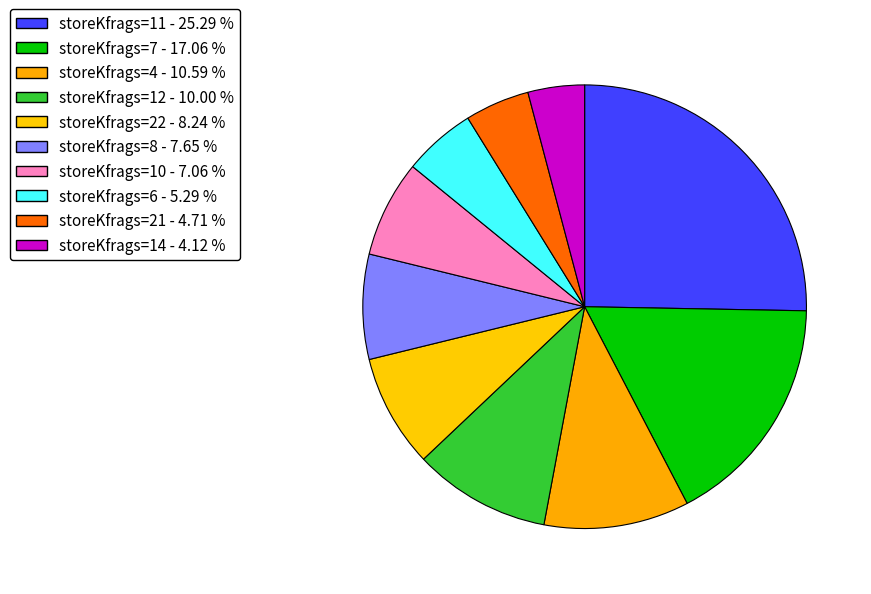

Which category has the biggest portion of the pie?

11